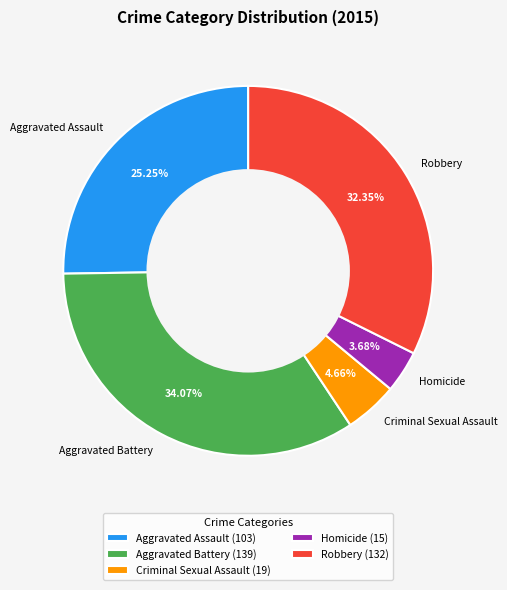

What is the ratio of the value at Aggravated Assault to the value at Aggravated Battery?

0.7